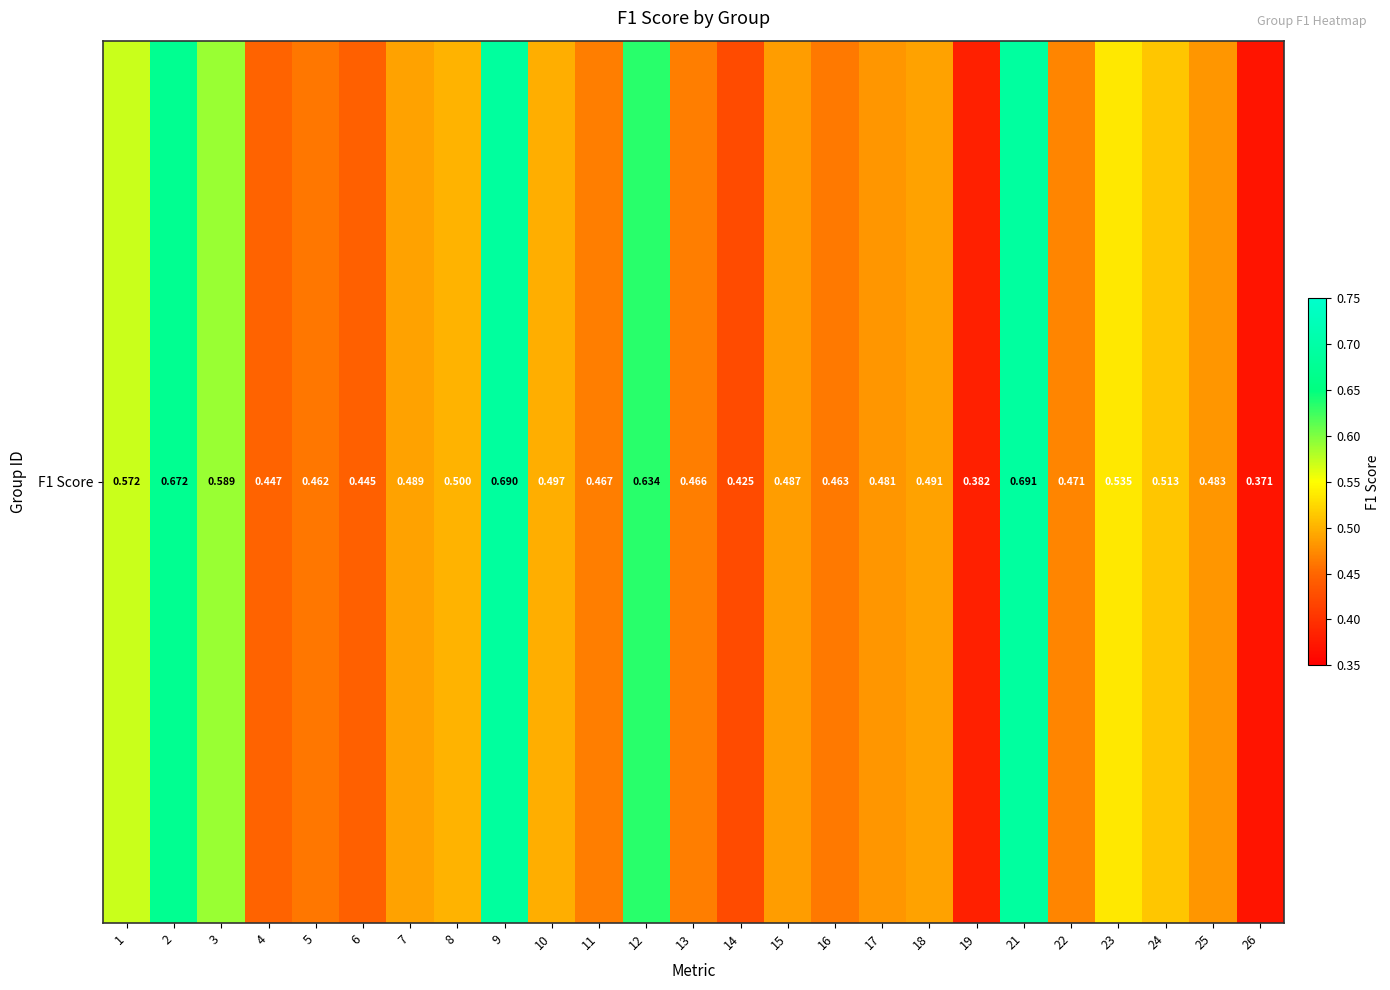

How many values are between 0 and 1?

25